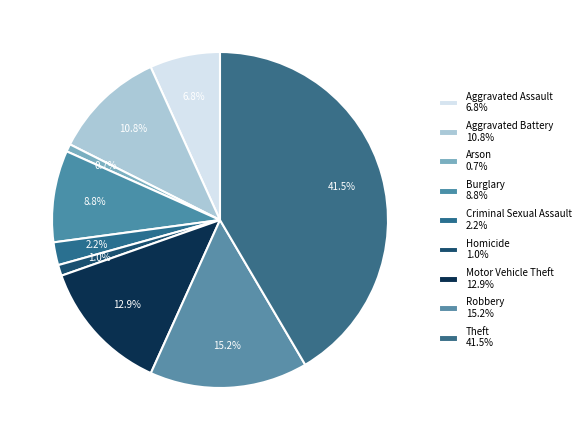

Count the number of slices in the pie.

9